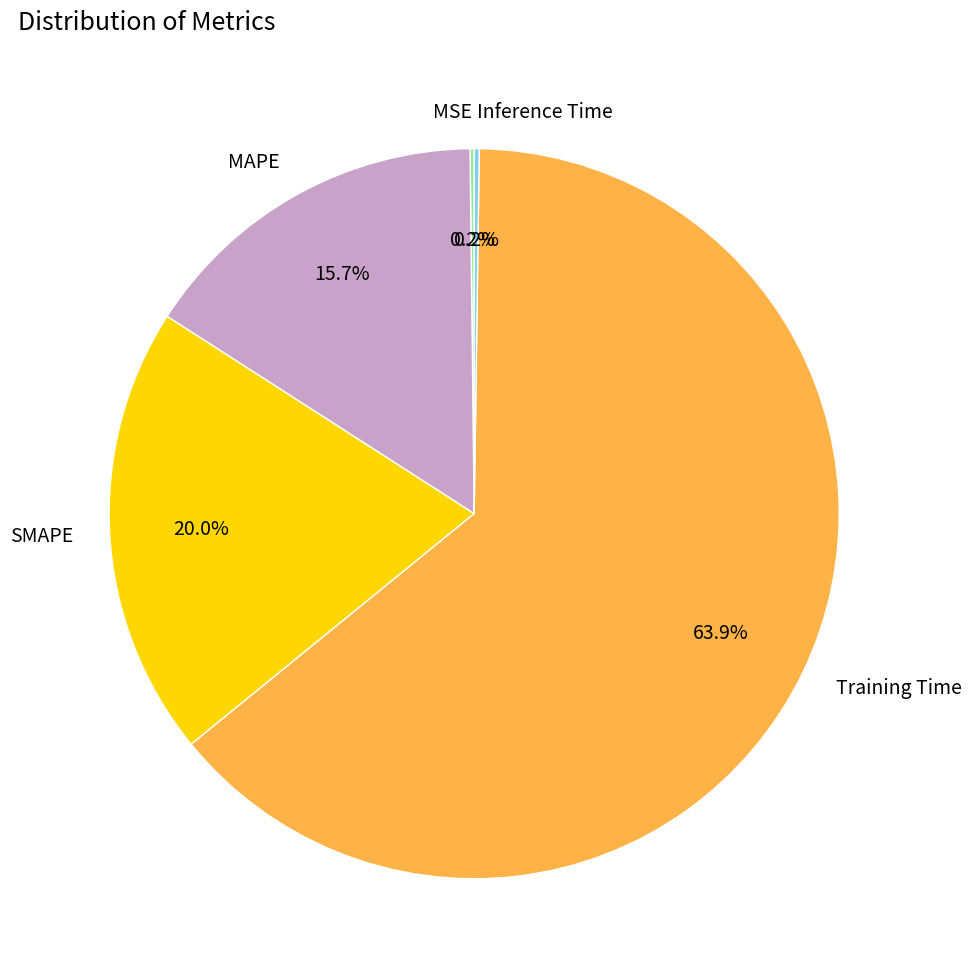

Which category accounts for the majority?

Training Time